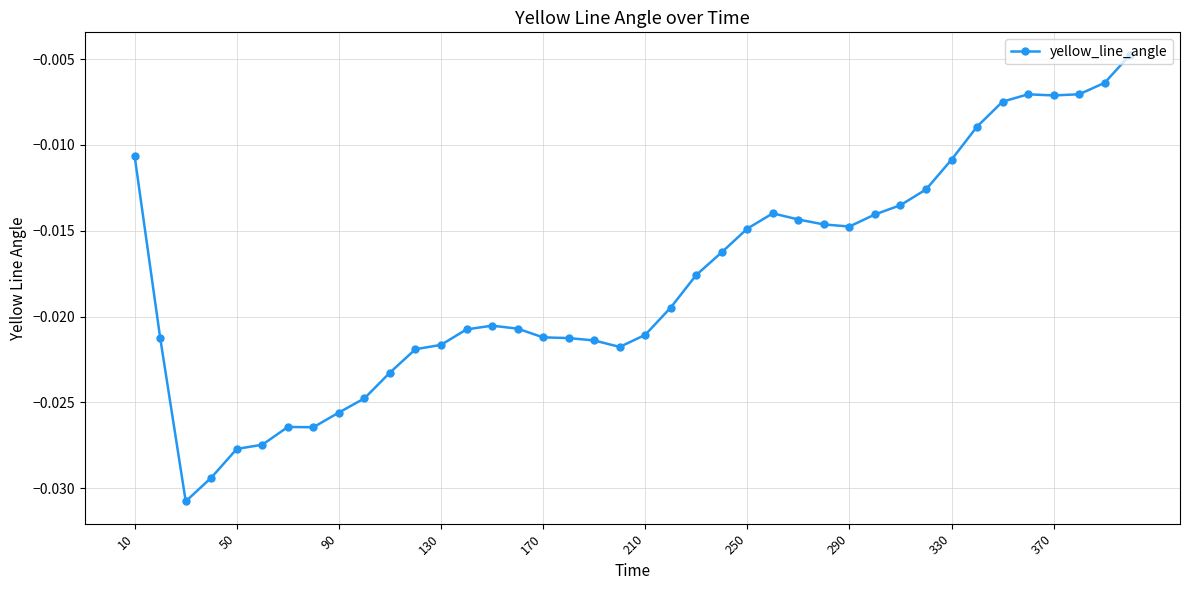

True or false: the data has more than 2 interior local peaks.

True